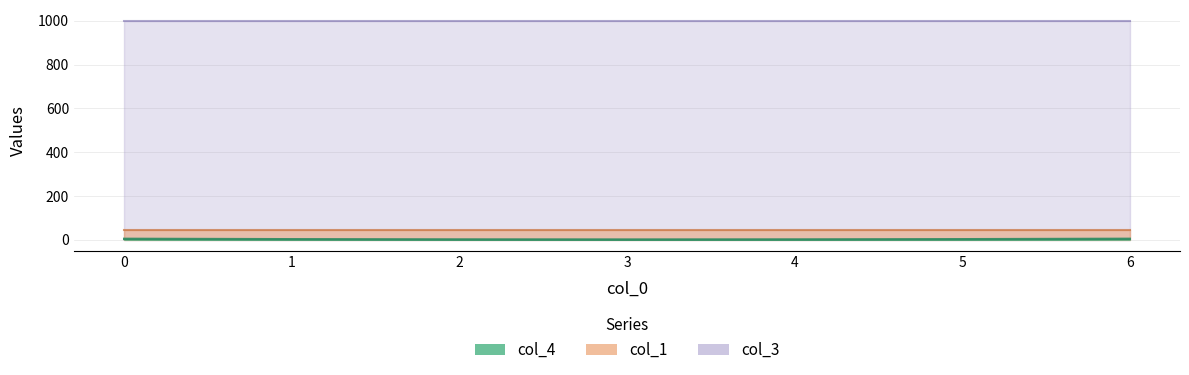

Is the value of col_3 at 6 greater than the value of col_1 at 1?

Yes